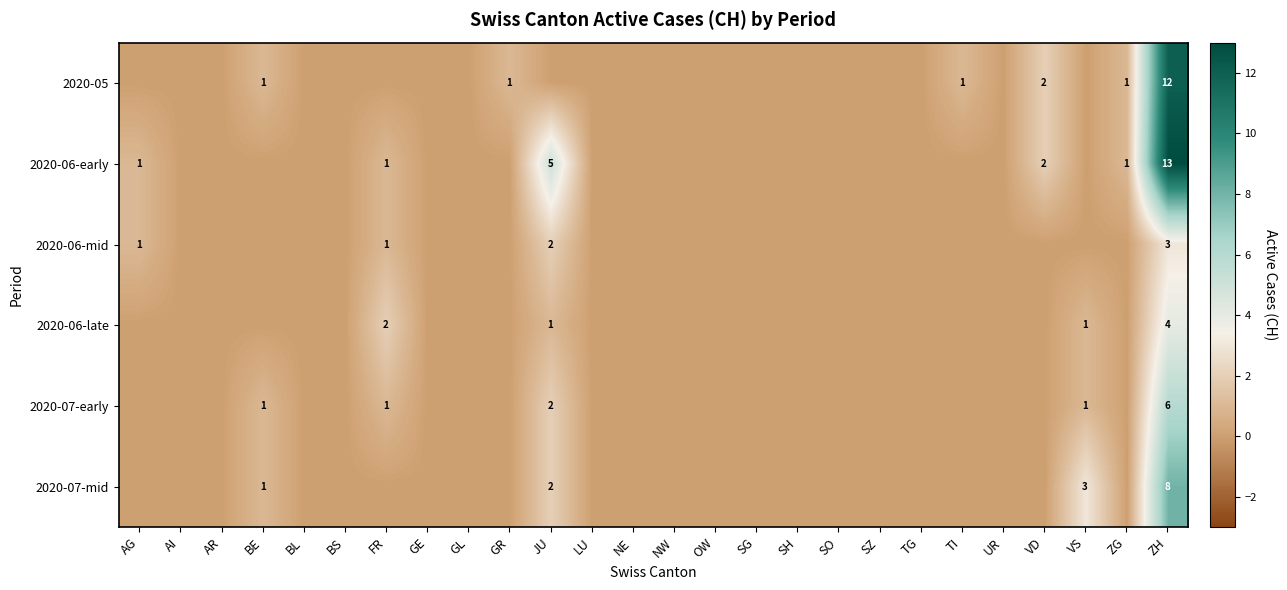

The value of 2020-06-mid at AG is 1. True or false?

True